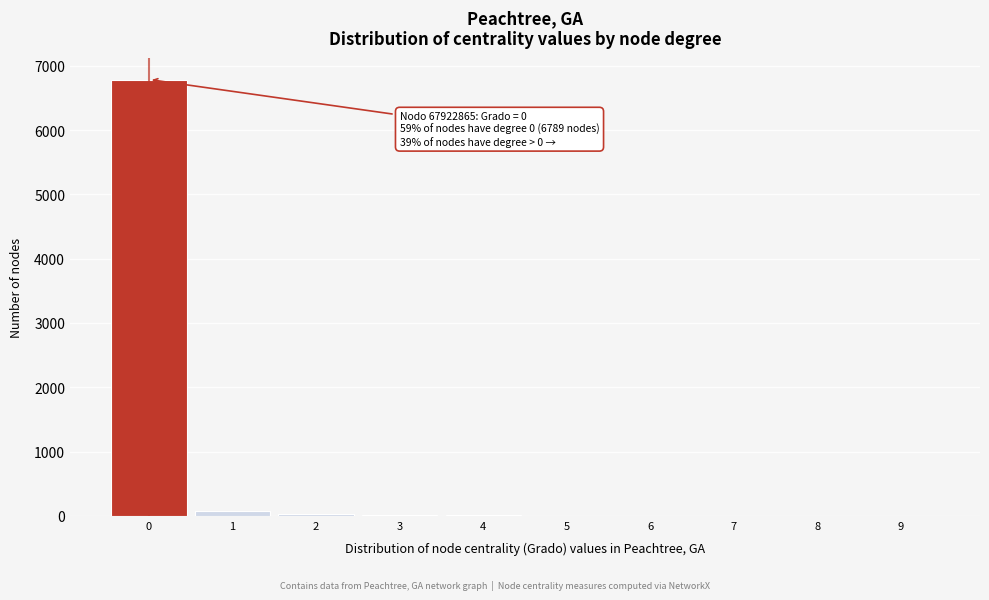

What is the maximum value shown in the chart?

6789